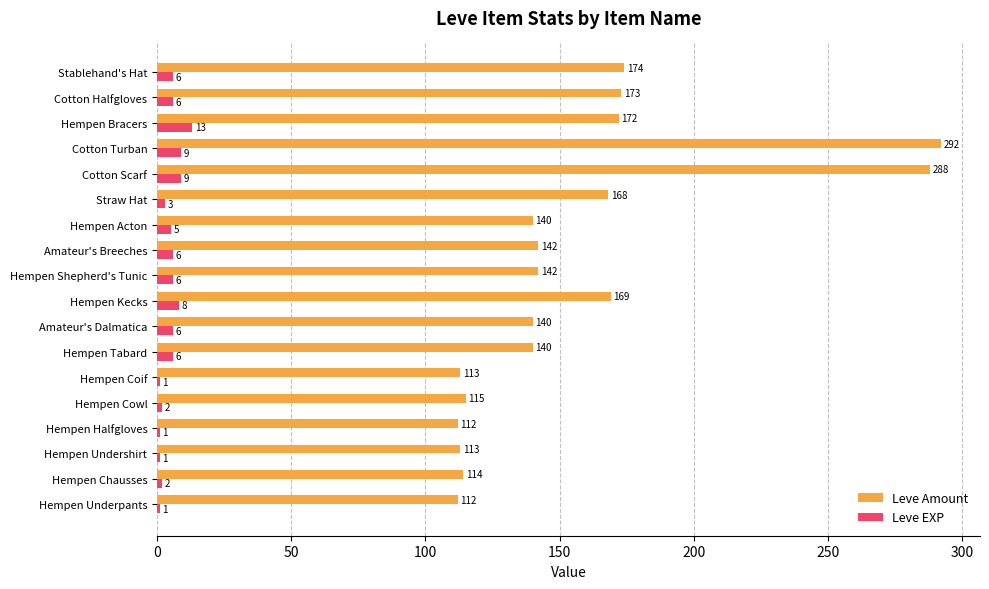

True or false: Leve Amount has a value of 65 at Hempen Chausses.

False